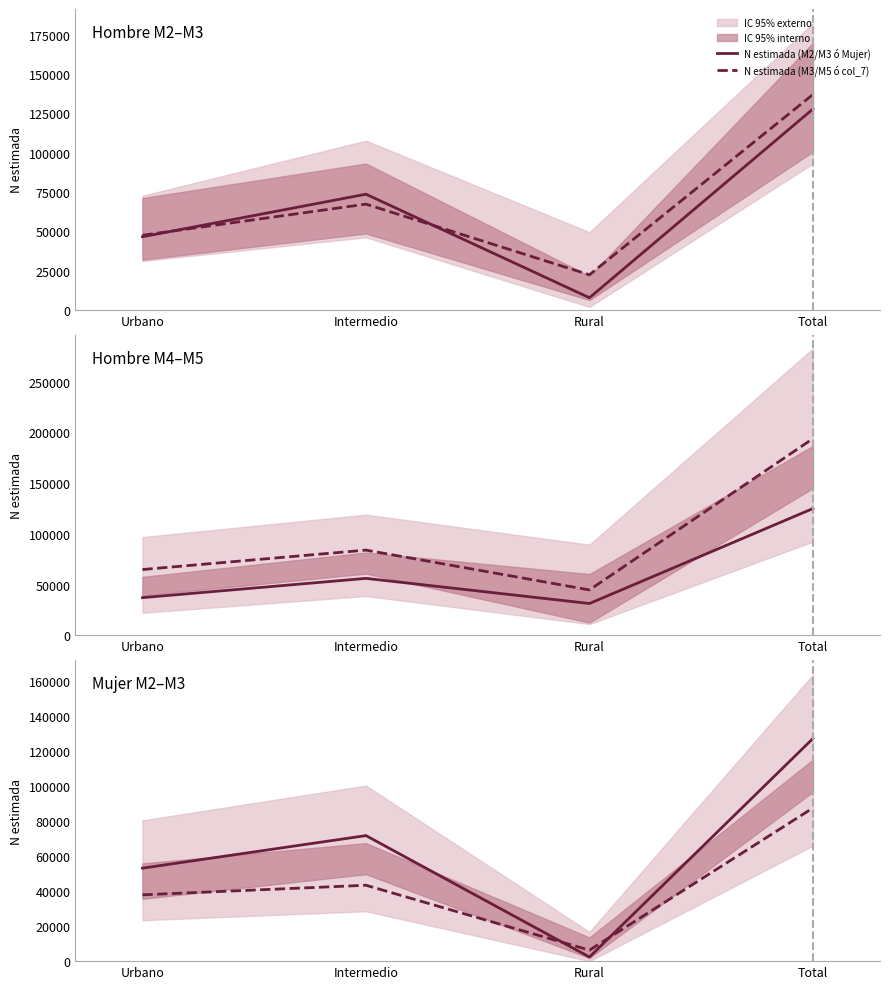

Rank the series by their maximum value, from highest to lowest.

N estimada (M2/M3 ó Mujer), N estimada (M3/M5 ó col_7)